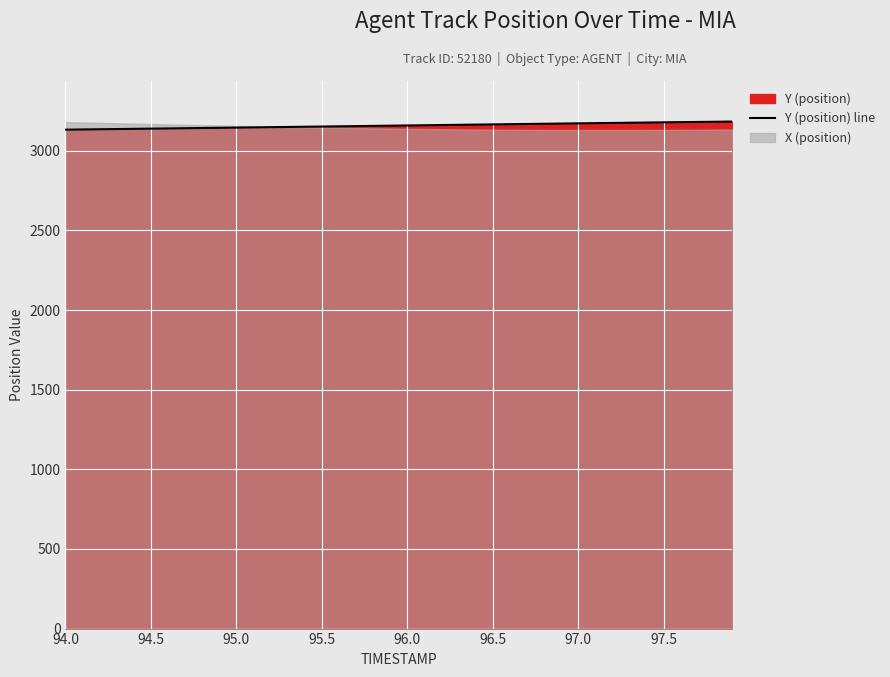

What is the lowest value of the Y (position) line series?

3132.2